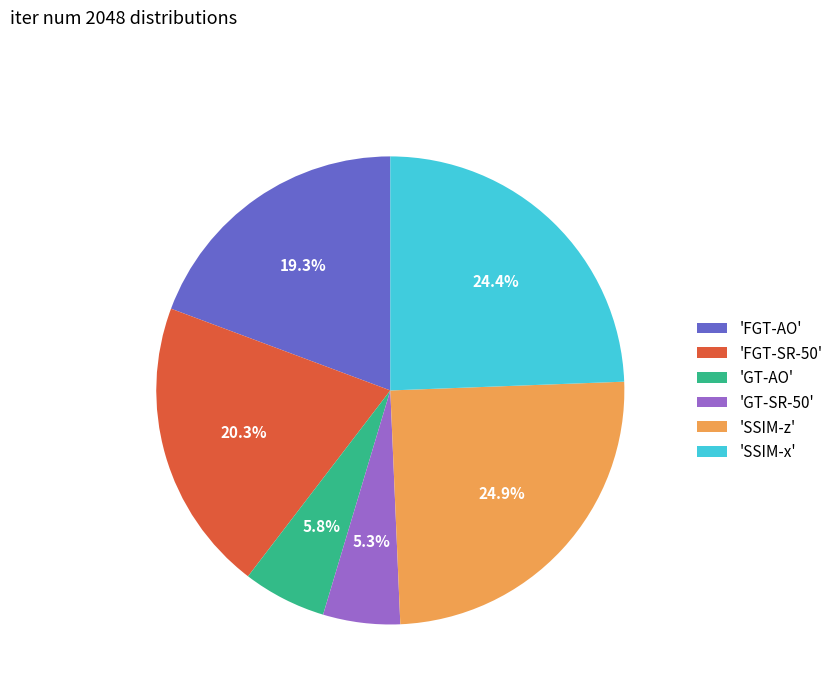

Count the number of slices in the pie.

6